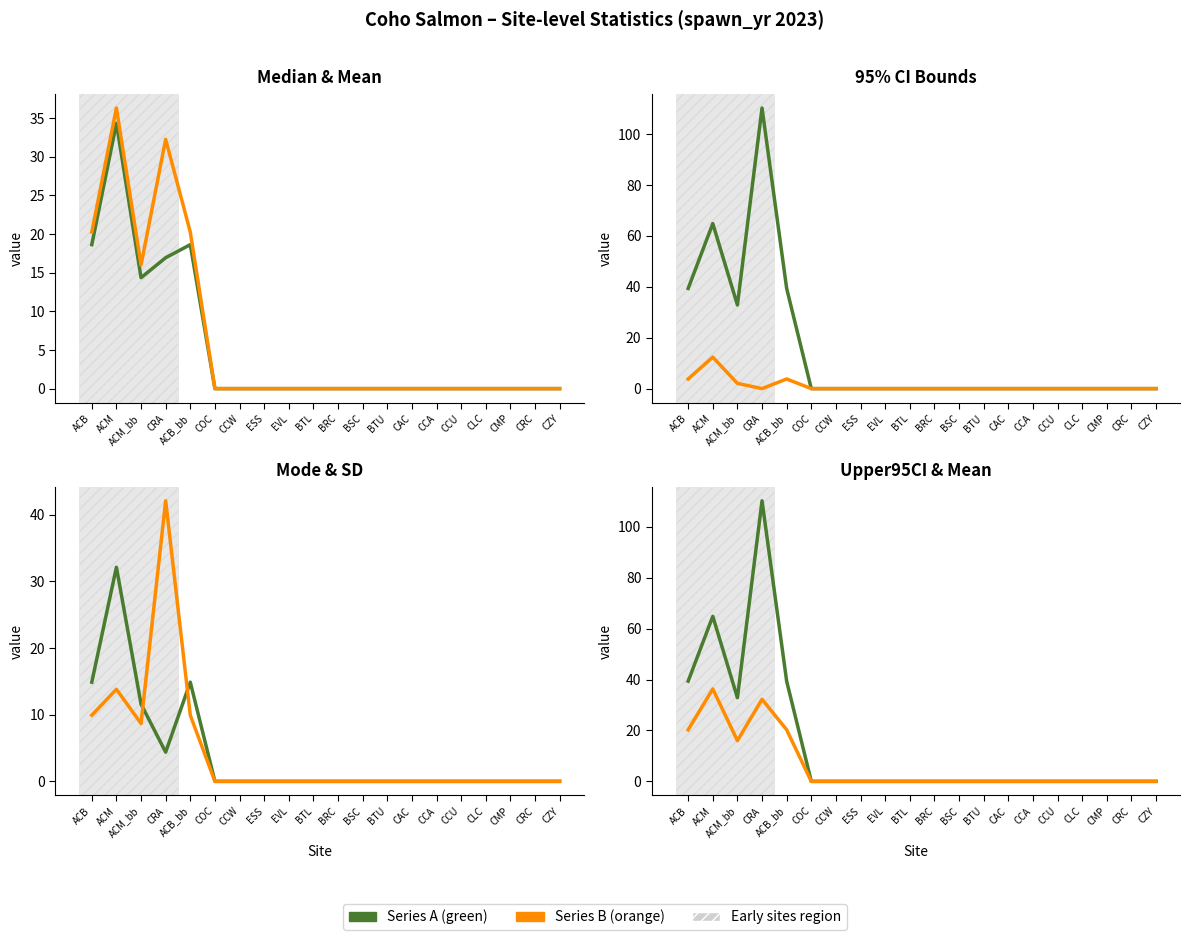

At which category is the sum across all series the highest?

CRA